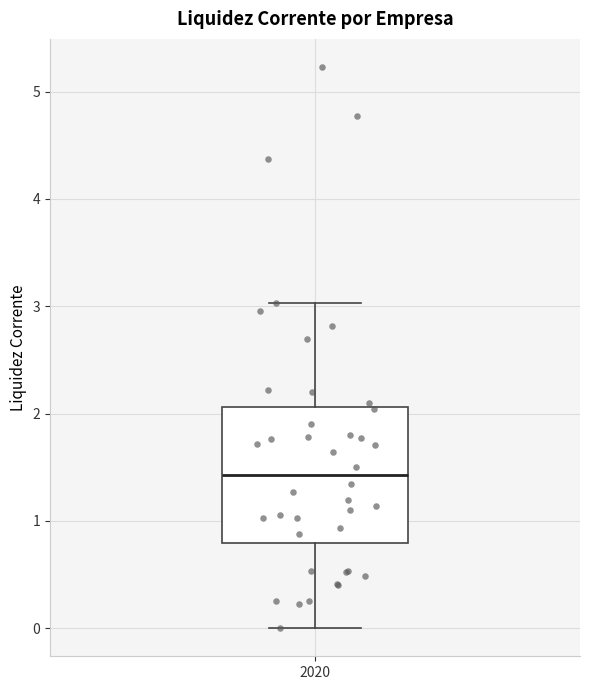

Where is the lower edge of the box at x = 2020 on the y-axis? The values are not printed on the chart, so give them approximately, as read against the axis.

0.8